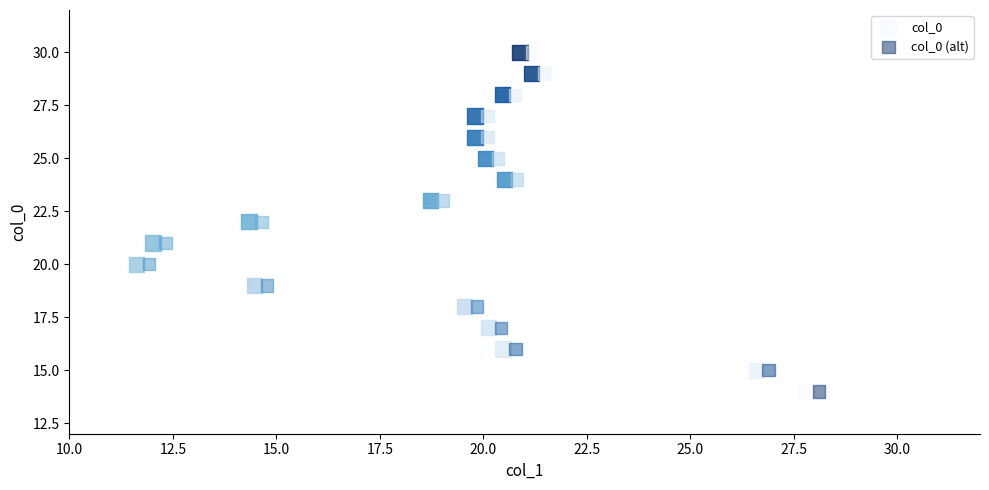

What are all the series names shown in the legend?

col_0, col_0 (alt)